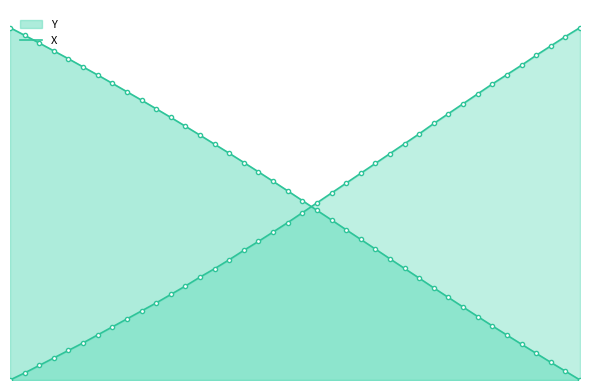

What is the difference between the X values at 45.6 and 46.9?

36.0